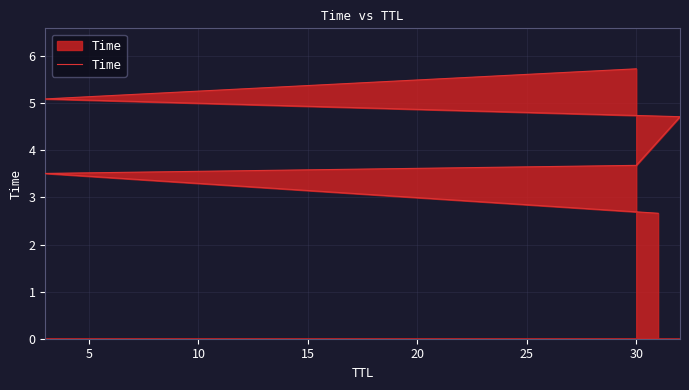

The chart shows a value of 4.0 at 0. True or false?

False